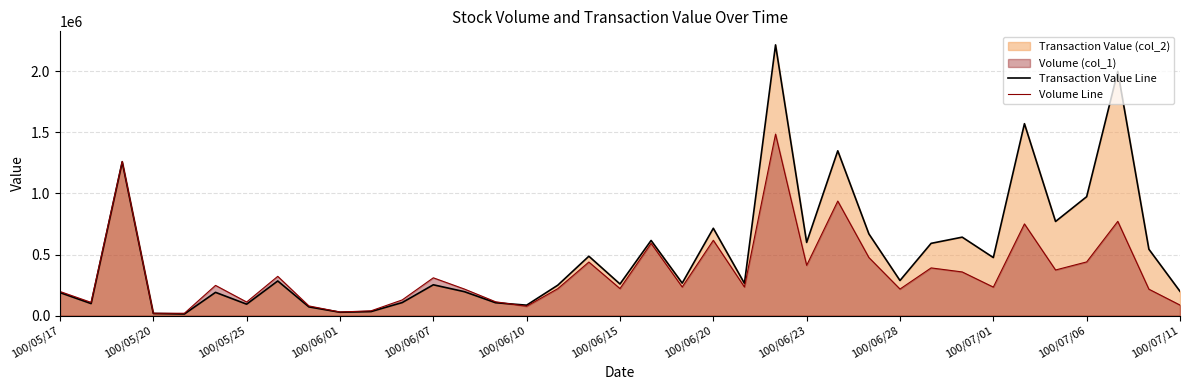

What is the maximum value for Volume Line?

1486000